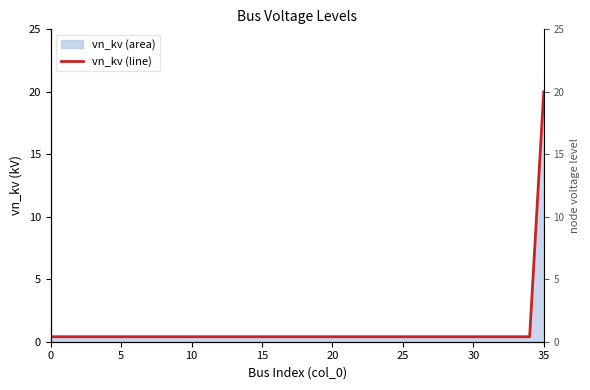

Reading left to right, transcribe all the data shown in this chart.

0.4	0.4	0.4	0.4	0.4	0.4	0.4	0.4	0.4	0.4	0.4	0.4	0.4	0.4	0.4	0.4	0.4	0.4	0.4	0.4	0.4	0.4	0.4	0.4	0.4	0.4	0.4	0.4	0.4	0.4	0.4	0.4	0.4	0.4	0.4	20.0